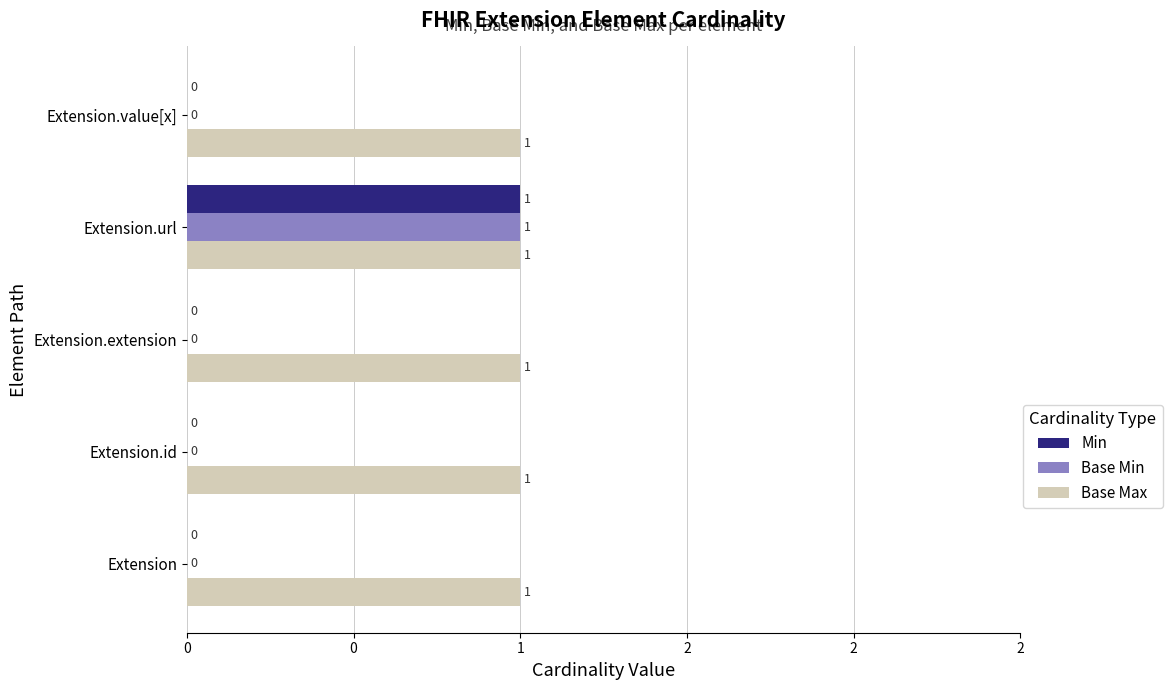

How many Min values are between 0 and 1?

5